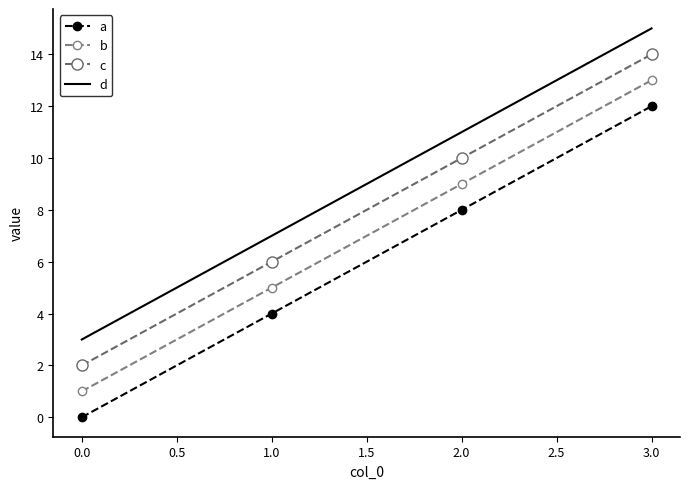

True or false: a has a value of 3 at 1.0.

False